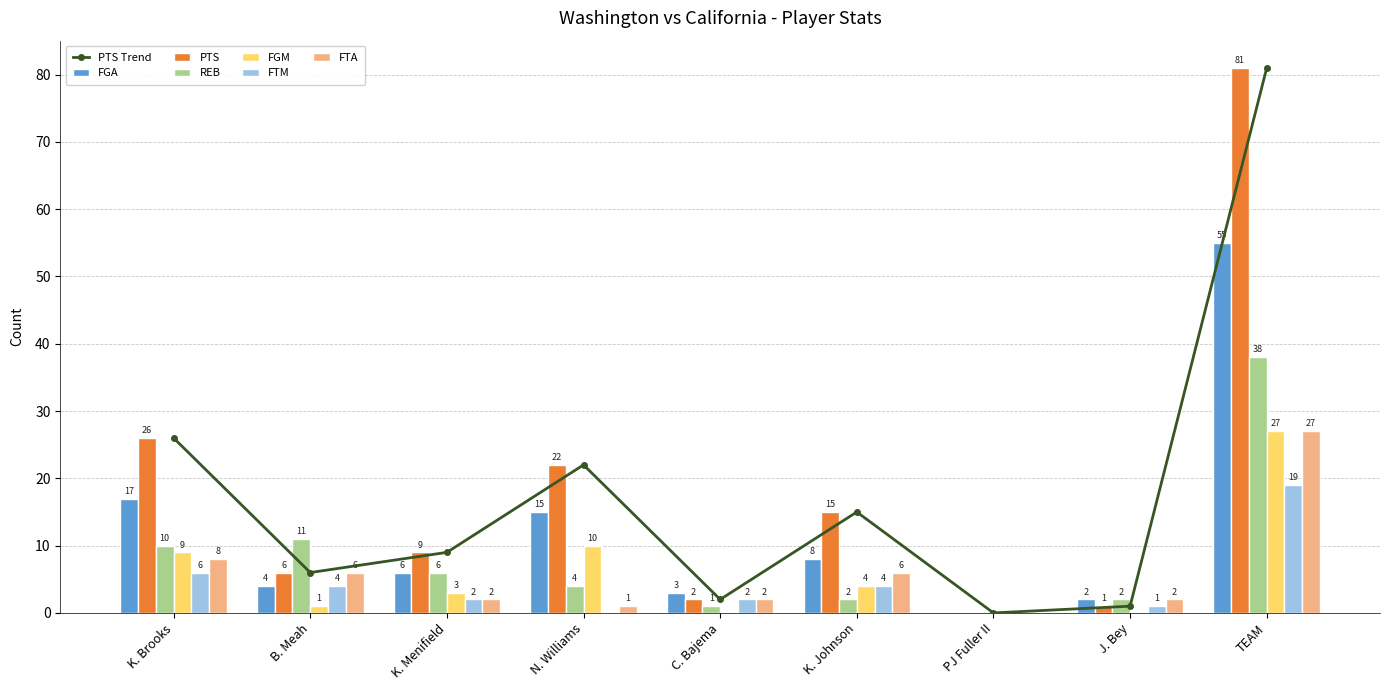

Are the bars horizontal?

No